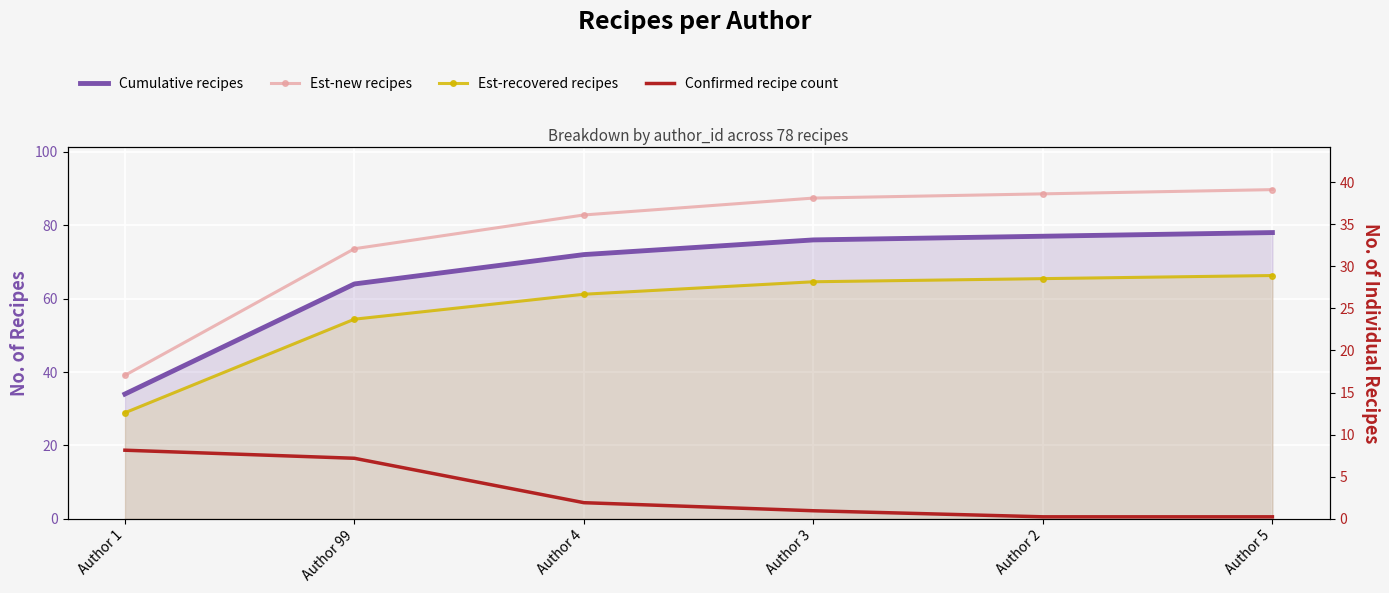

Reading right to left, transcribe all the data shown in this chart.

Cumulative recipes: Author 5=78.0	Author 2=77.0	Author 3=76.0	Author 4=72.0	Author 99=64.0	Author 1=34.0
Est-new recipes: Author 5=89.7	Author 2=88.5	Author 3=87.4	Author 4=82.8	Author 99=73.6	Author 1=39.1
Est-recovered recipes: Author 5=66.3	Author 2=65.5	Author 3=64.6	Author 4=61.2	Author 99=54.4	Author 1=28.9
Confirmed recipe count: Author 5=0.6	Author 2=0.6	Author 3=2.2	Author 4=4.4	Author 99=16.5	Author 1=18.7